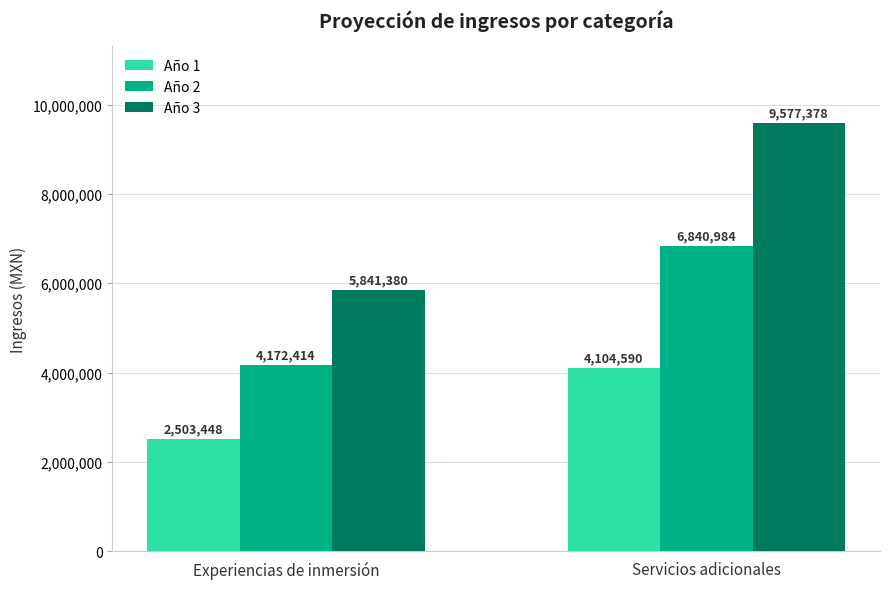

What is the spread (max minus min) of values at Experiencias de inmersión?

3337931.2